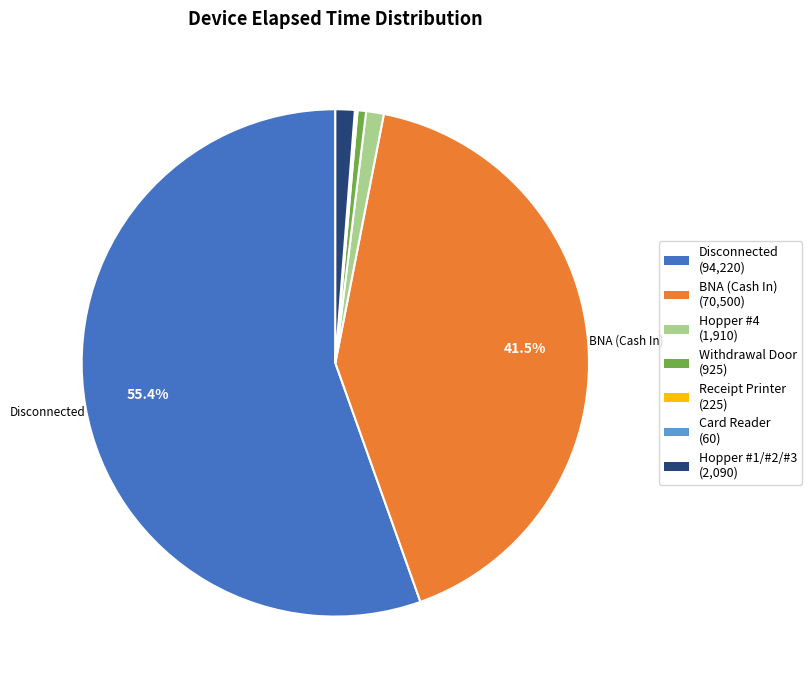

To the nearest percent, what is the average slice percentage?

14%